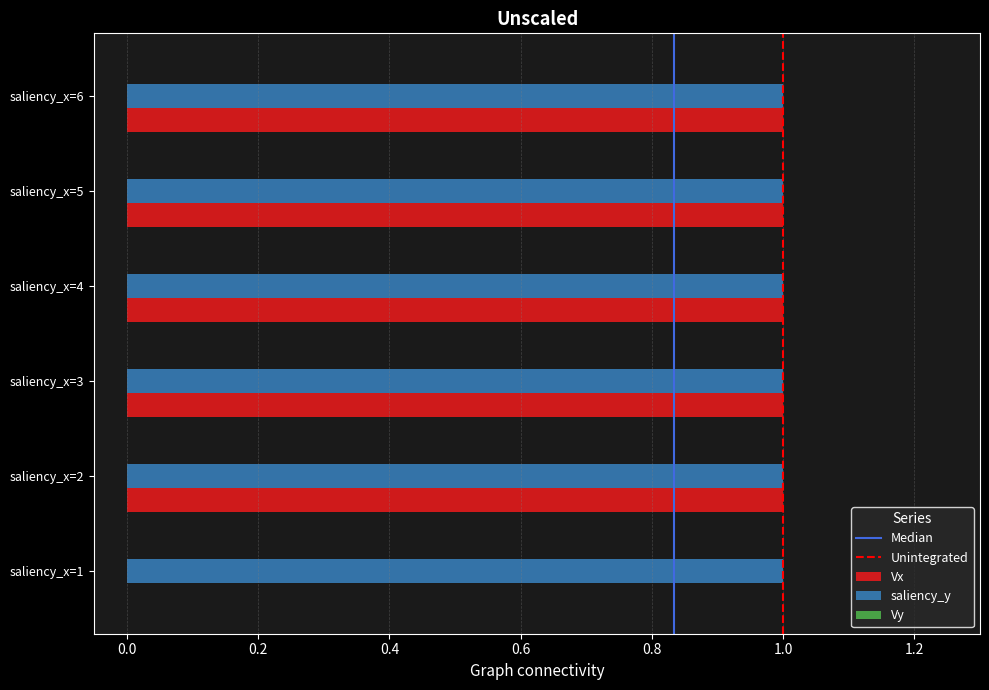

Which series has the largest total across all categories?

saliency_y